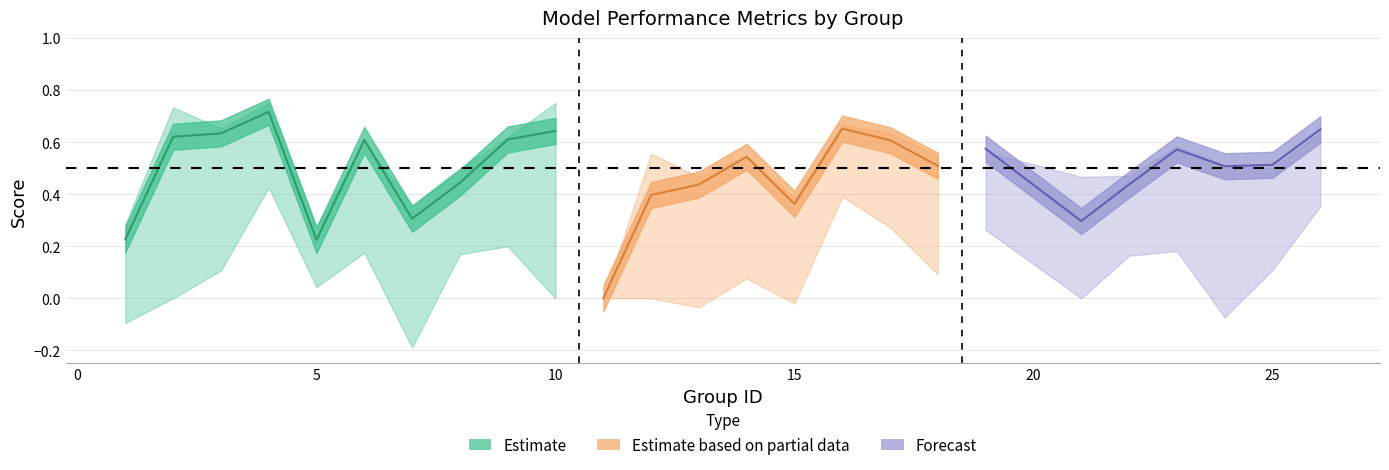

At which category does the chart reach its peak across all series?

4